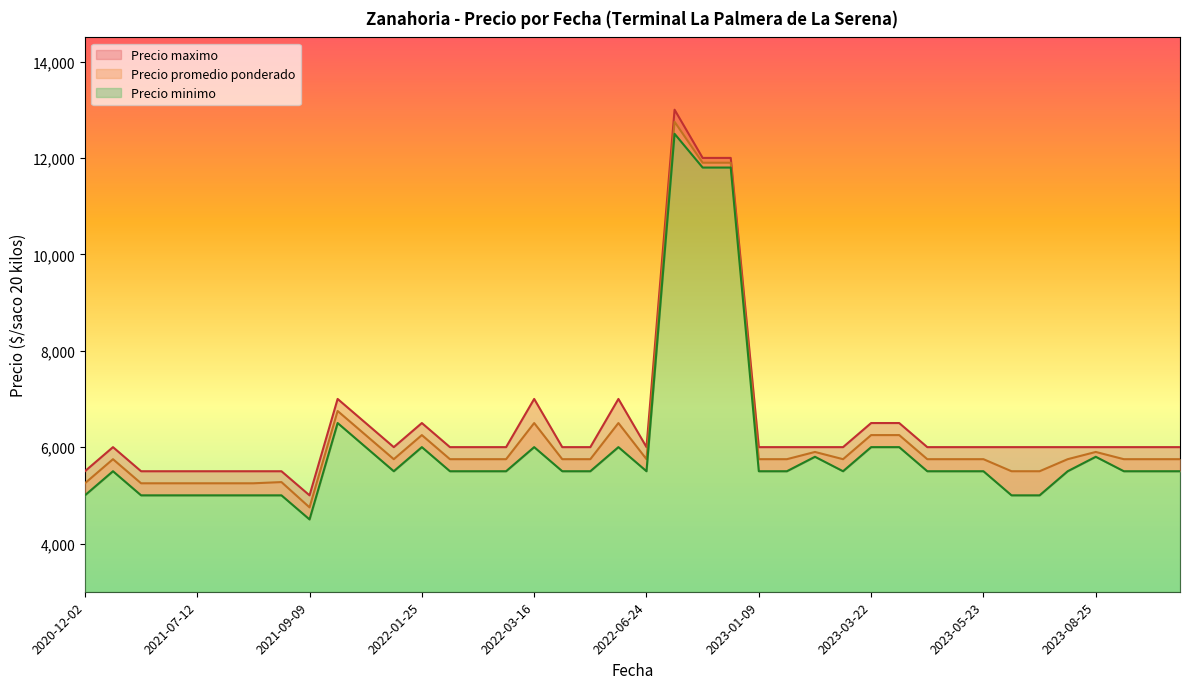

What is the approximate value of Precio promedio ponderado at 2023-08-25, to the nearest 10?

5900